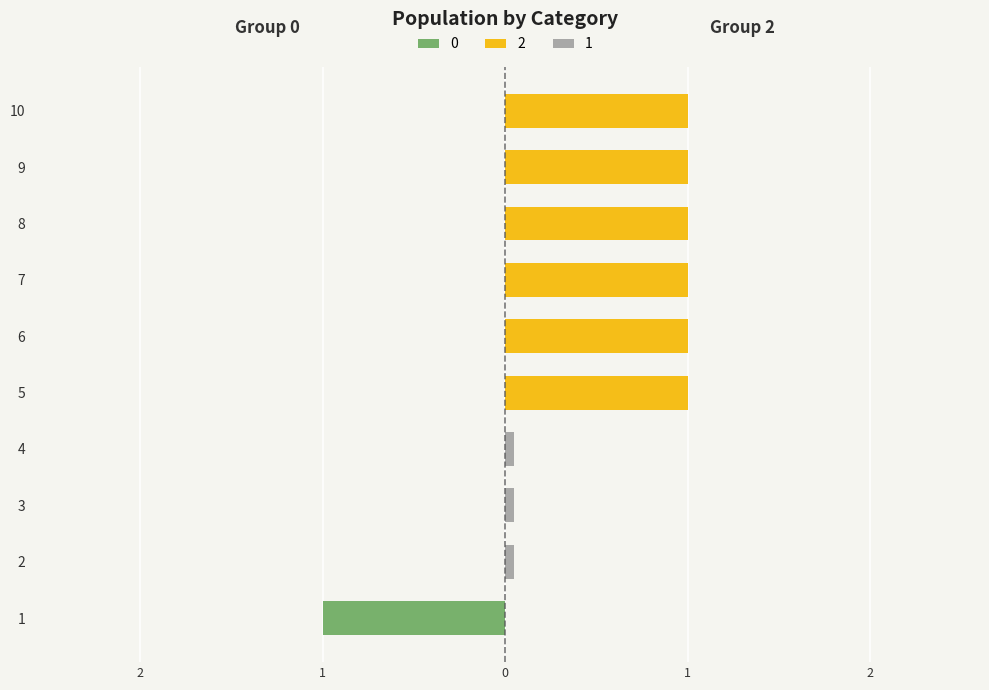

How many series are shown in this chart?

3